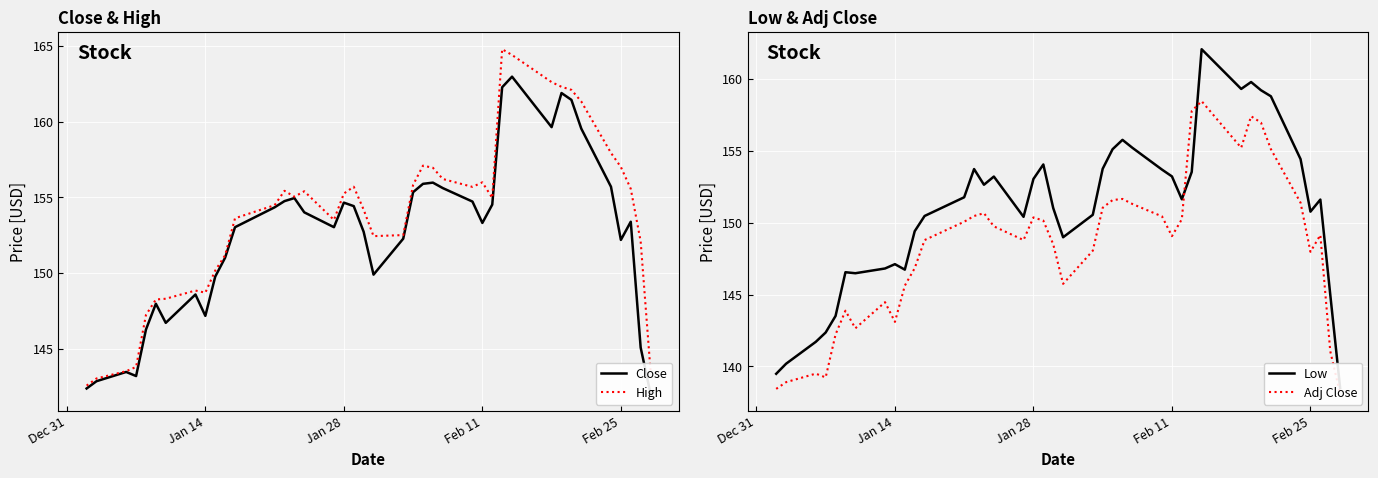

Reading left to right, what are all the values shown in this chart?

Close: 142.4	142.9	143.5	143.2	146.3	148.0	146.7	148.6	147.2	149.8	151.0	153.0	154.3	154.8	154.9	154.0	153.0	154.6	154.4	152.7	149.9	152.3	155.3	155.9	156.0	155.6	154.7	153.3	154.5	162.3	163.0	159.6	161.9	161.4	159.5	155.7	152.2	153.4	145.1	142.0
High: 142.6	143.1	143.5	143.8	147.2	148.3	148.3	148.9	148.7	150.2	151.2	153.6	154.5	155.4	155.0	155.4	153.5	155.2	155.7	154.2	152.4	152.5	155.8	157.1	156.9	156.2	155.7	156.0	155.0	164.8	164.4	162.6	162.3	162.1	161.3	157.9	157.0	155.6	152.1	143.5
Low: 139.5	140.2	141.7	142.4	143.5	146.6	146.5	146.8	147.1	146.7	149.4	150.5	151.8	153.7	152.6	153.2	150.4	153.0	154.0	151.0	149.0	150.5	153.7	155.1	155.8	155.2	153.7	153.2	151.6	153.5	162.1	159.3	159.8	159.2	158.8	154.4	150.8	151.6	145.0	138.5
Adj Close: 138.4	138.9	139.5	139.2	142.2	143.9	142.7	144.5	143.1	145.6	146.8	148.8	150.1	150.5	150.7	149.7	148.8	150.4	150.1	148.5	145.7	148.0	151.0	151.6	151.6	151.3	150.4	149.1	150.2	157.8	158.4	155.2	157.4	157.0	155.1	151.4	148.0	149.1	141.1	138.1